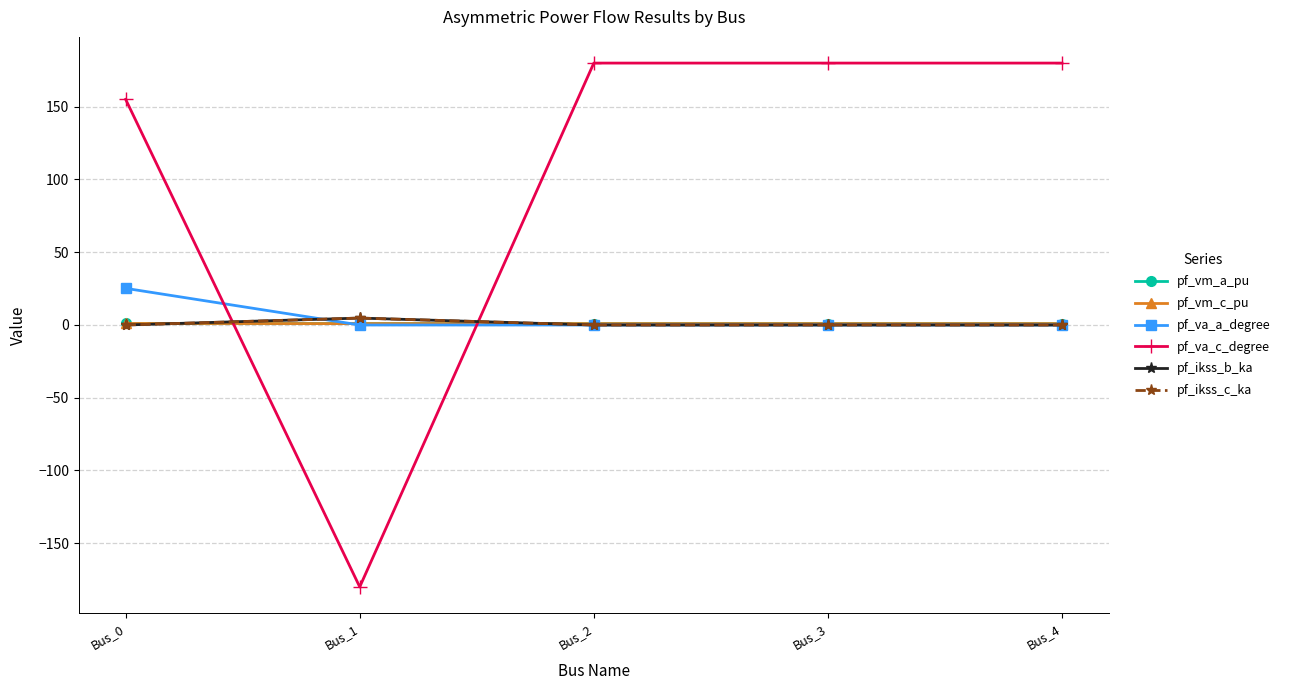

Reading left to right, transcribe all the data shown in this chart.

pf_vm_a_pu: Bus_0=1.0	Bus_1=1.0	Bus_2=1.0	Bus_3=1.0	Bus_4=1.0
pf_vm_c_pu: Bus_0=1.1	Bus_1=1.0	Bus_2=1.0	Bus_3=1.0	Bus_4=1.0
pf_va_a_degree: Bus_0=25.2	Bus_1=-0.0	Bus_2=0.0	Bus_3=0.0	Bus_4=0.0
pf_va_c_degree: Bus_0=155.1	Bus_1=-180.0	Bus_2=180.0	Bus_3=180.0	Bus_4=180.0
pf_ikss_b_ka: Bus_0=0.0	Bus_1=4.8	Bus_2=0.0	Bus_3=0.0	Bus_4=0.0
pf_ikss_c_ka: Bus_0=0.0	Bus_1=4.8	Bus_2=0.0	Bus_3=0.0	Bus_4=0.0